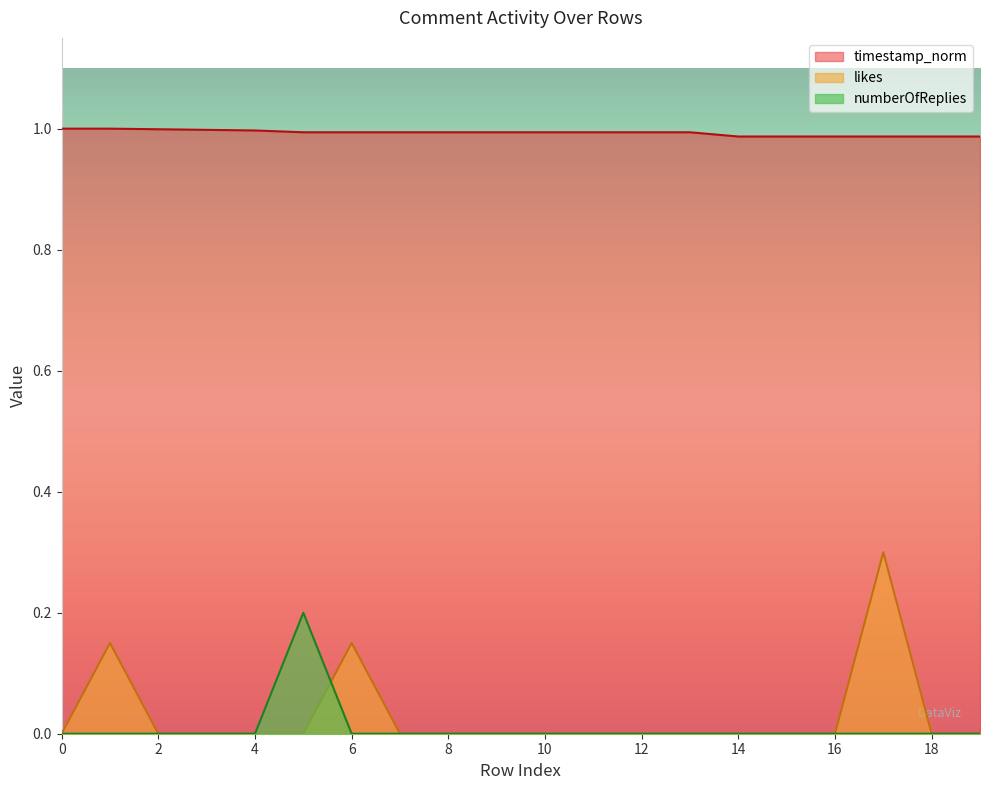

True or false: timestamp_norm has a value of 0.6 at 7.

False